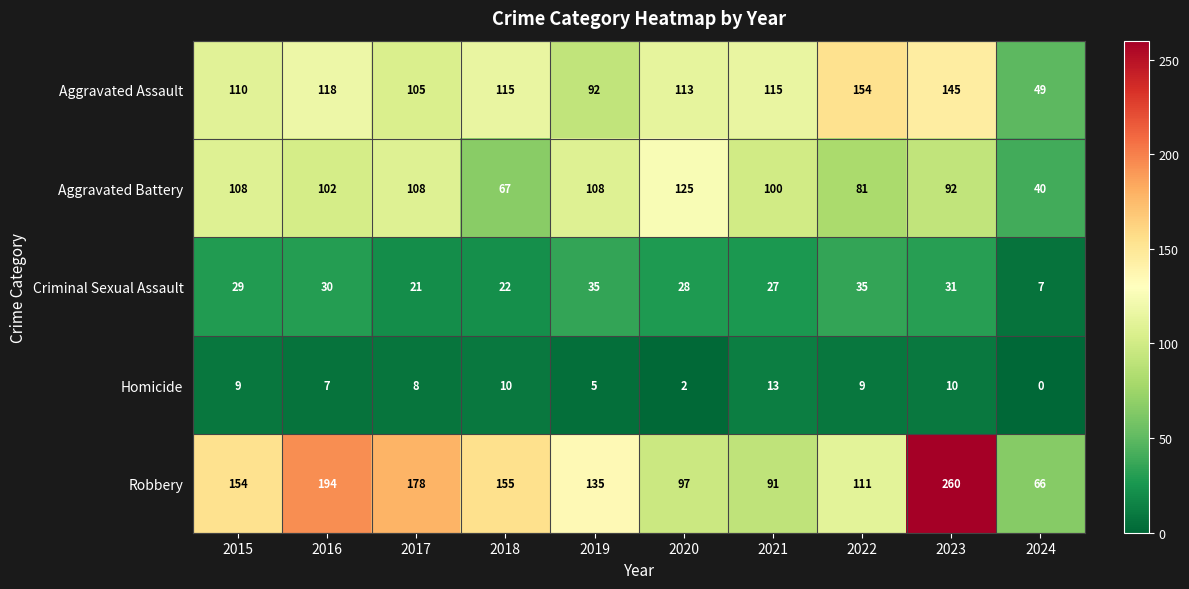

Rank the categories by Robbery value from highest to lowest.

2023, 2016, 2017, 2018, 2015, 2019, 2022, 2020, 2021, 2024